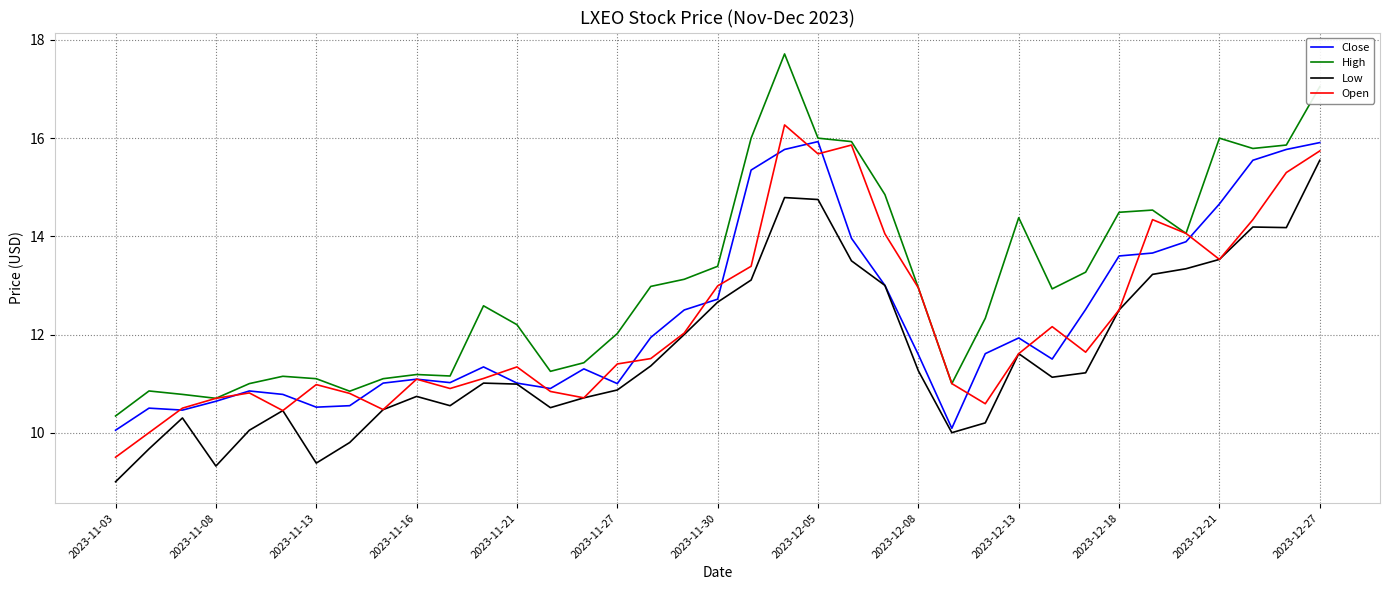

True or false: Low and High intersect in this chart.

False